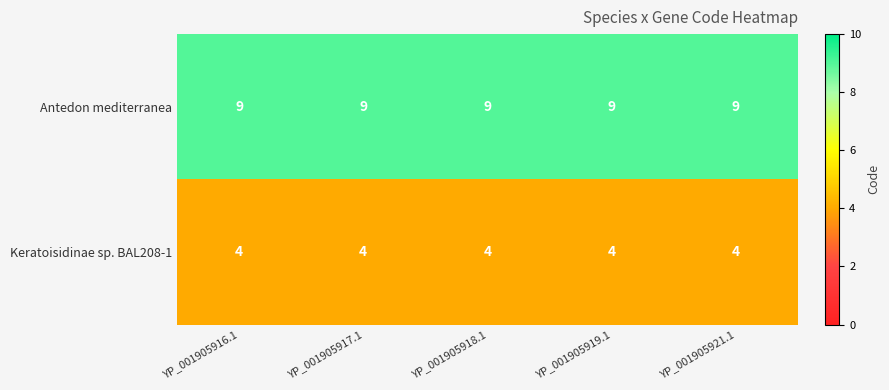

Is it true that Keratoisidinae sp. BAL208-1 equals 4 at YP_001905919.1?

True